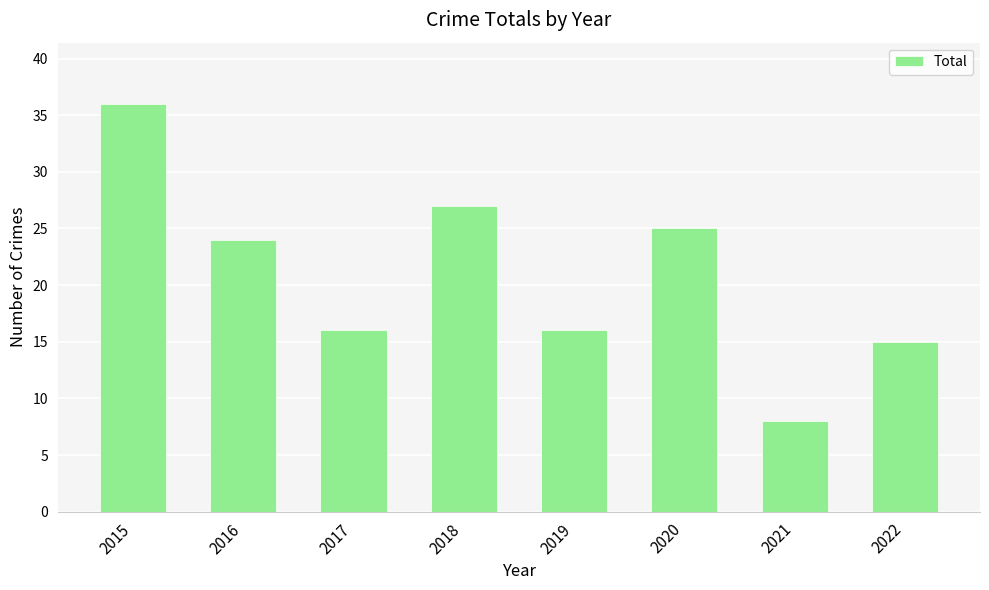

What is the difference between the maximum and minimum values?

28